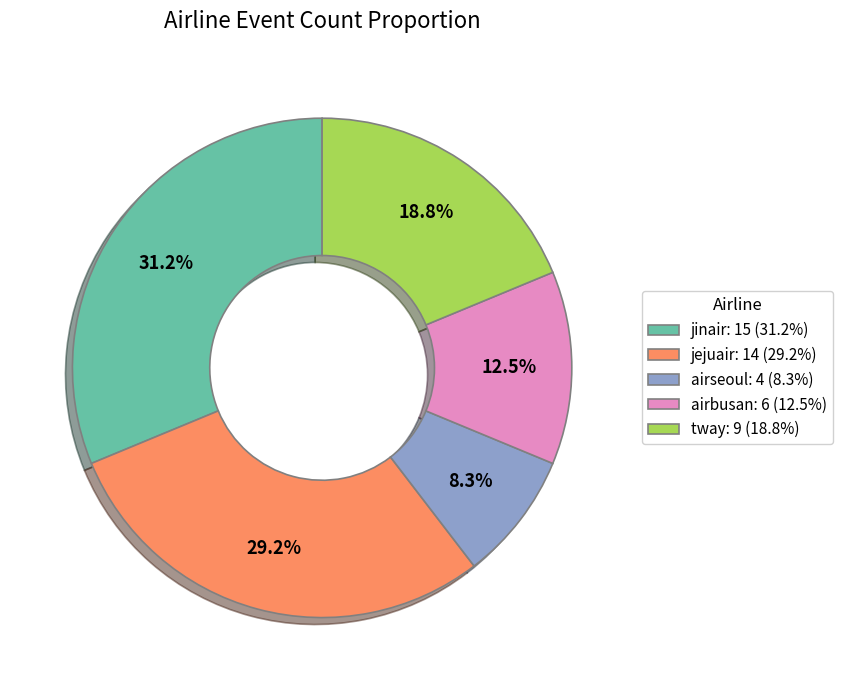

Is there a majority slice in this chart?

No